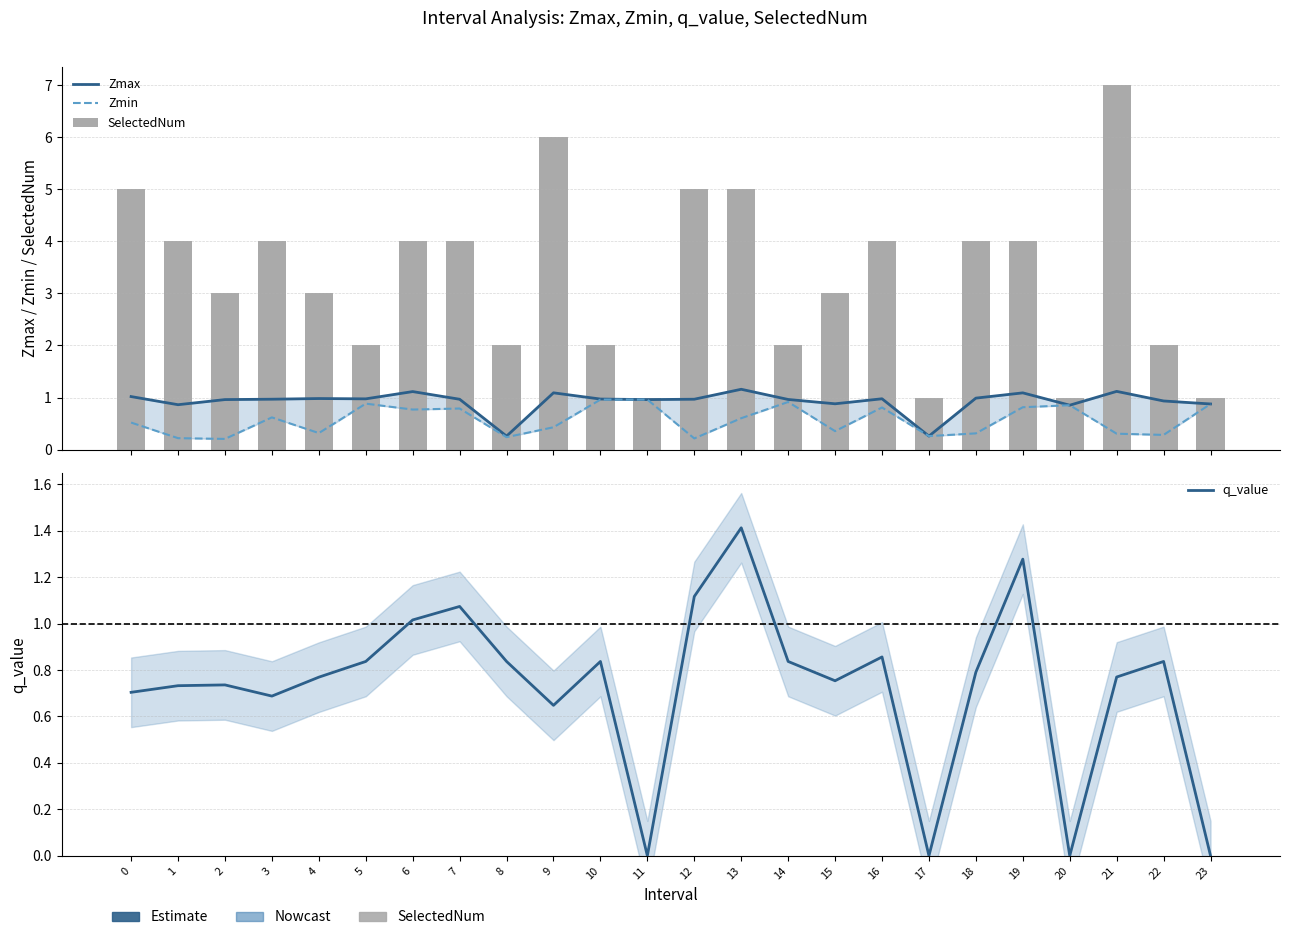

True or false: SelectedNum has a value of 1.0 at 23.

True